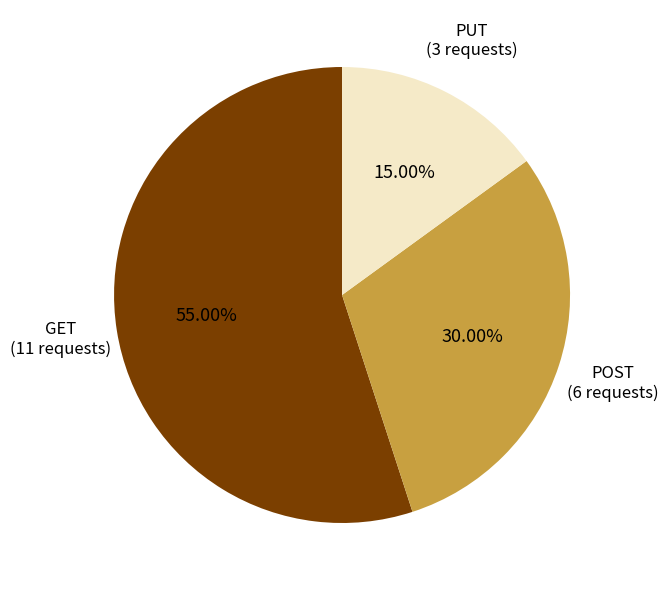

Is there a majority slice in this chart?

Yes